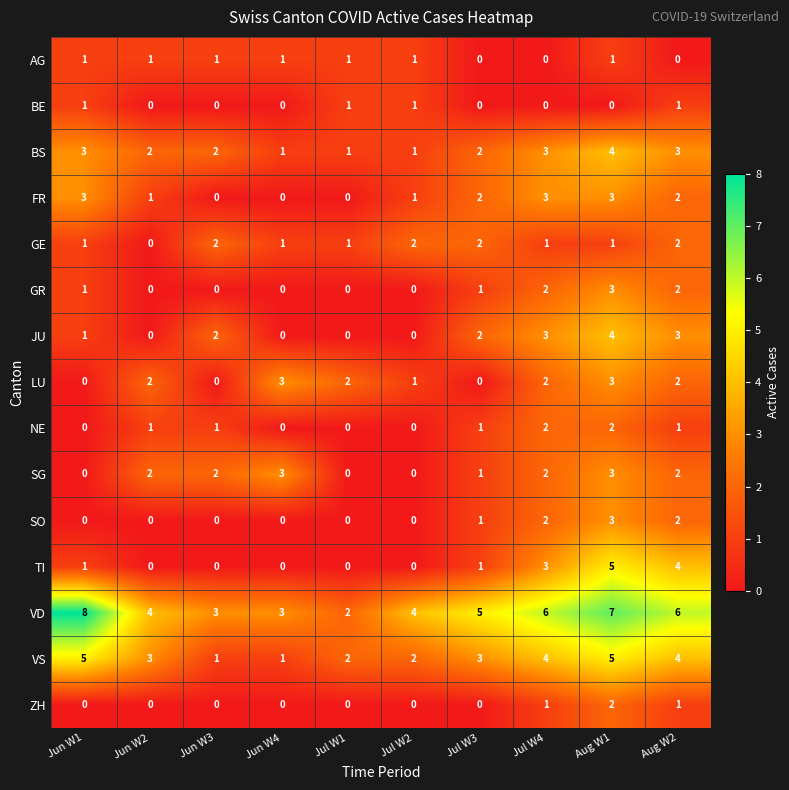

Which category has the highest value across all series?

Jun W1